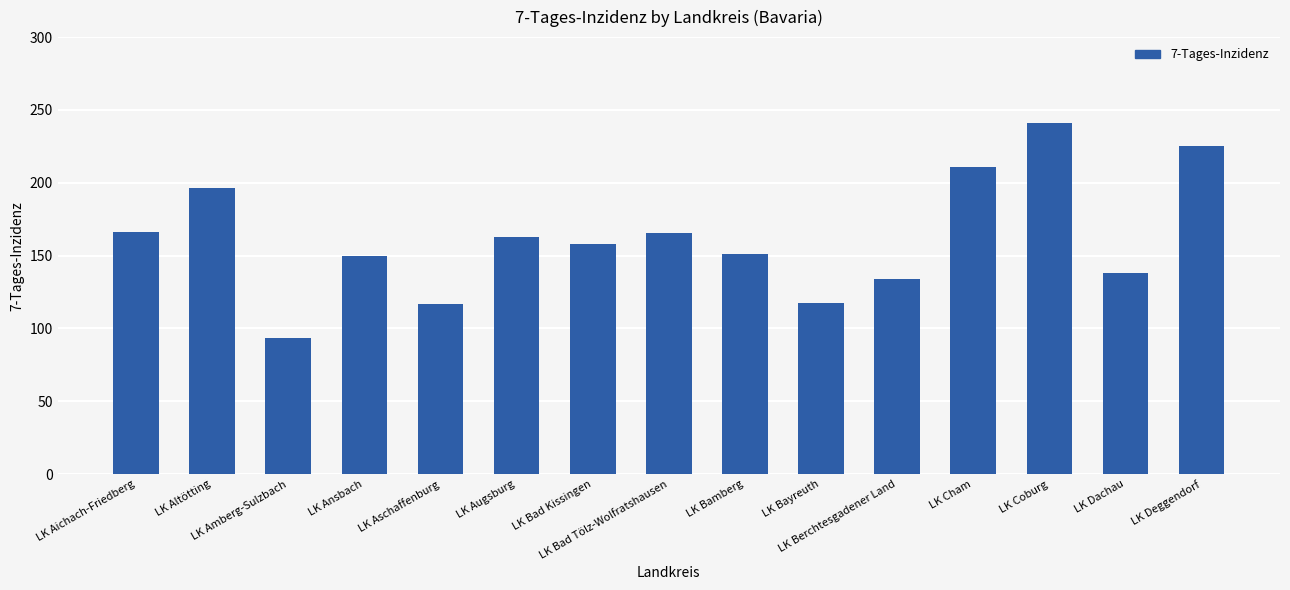

True or false: the data shows 169.3 at LK Aschaffenburg.

False